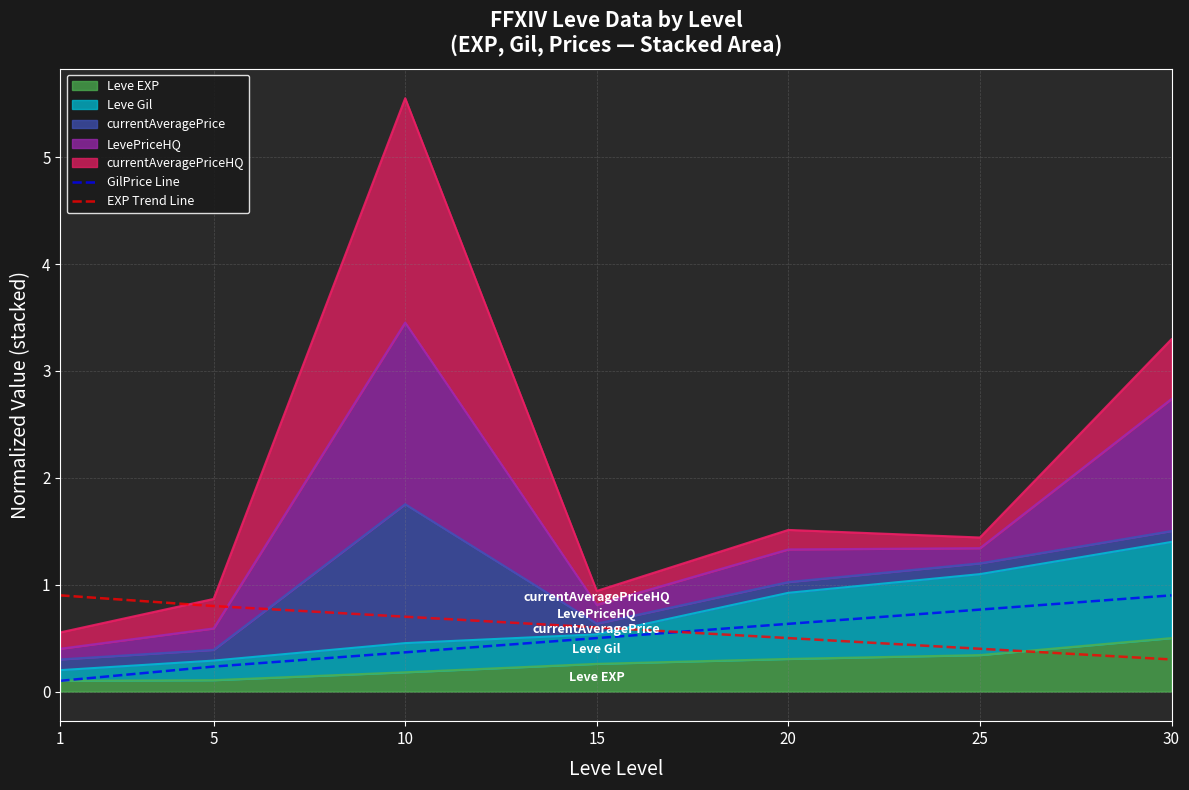

The EXP Trend Line series shows 0.6 at 25. True or false?

False